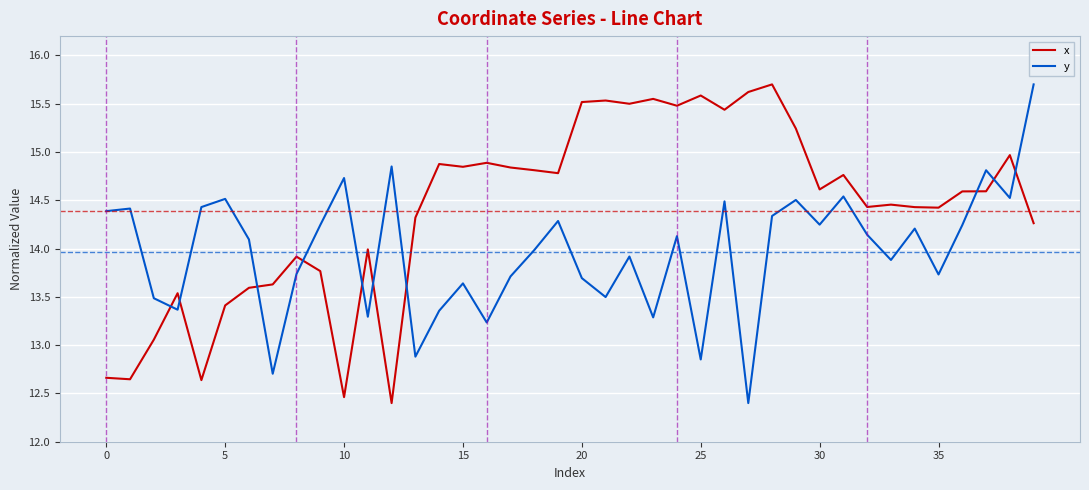

Rank the series by their average value, from highest to lowest.

x, y